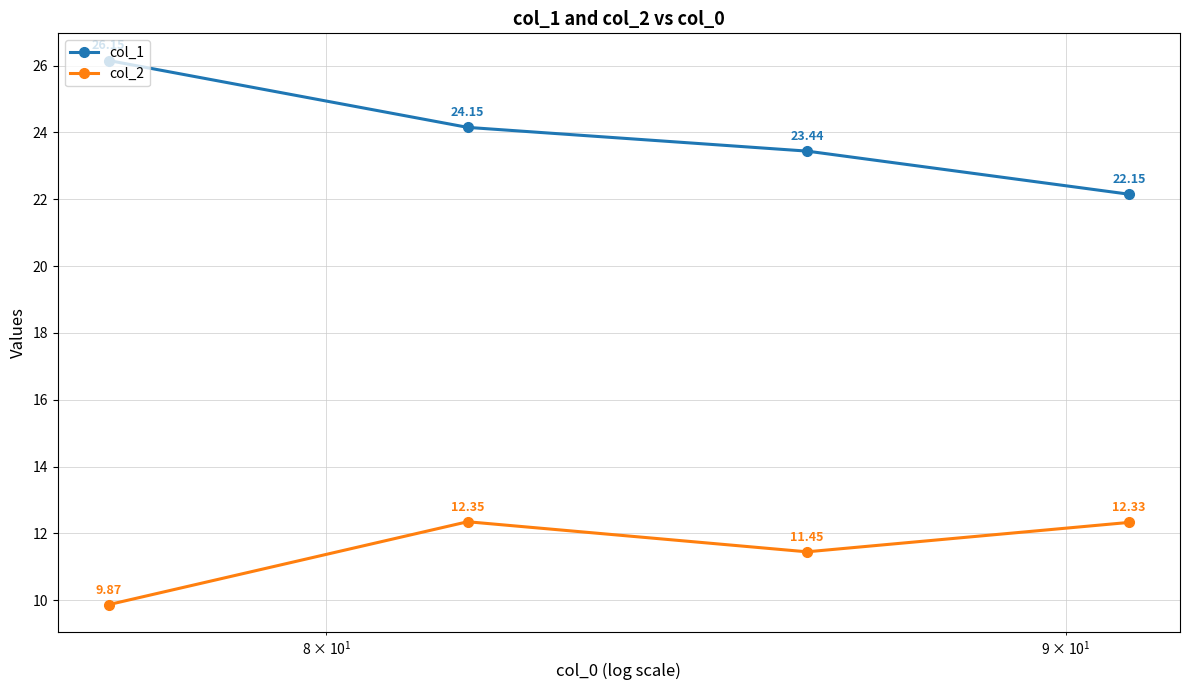

What is the difference between the maximum and minimum values in the col_1 series?

4.0